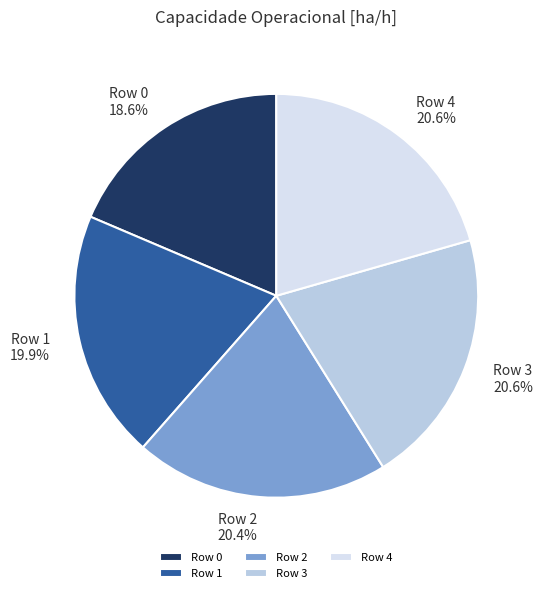

Does any single category account for the majority?

No